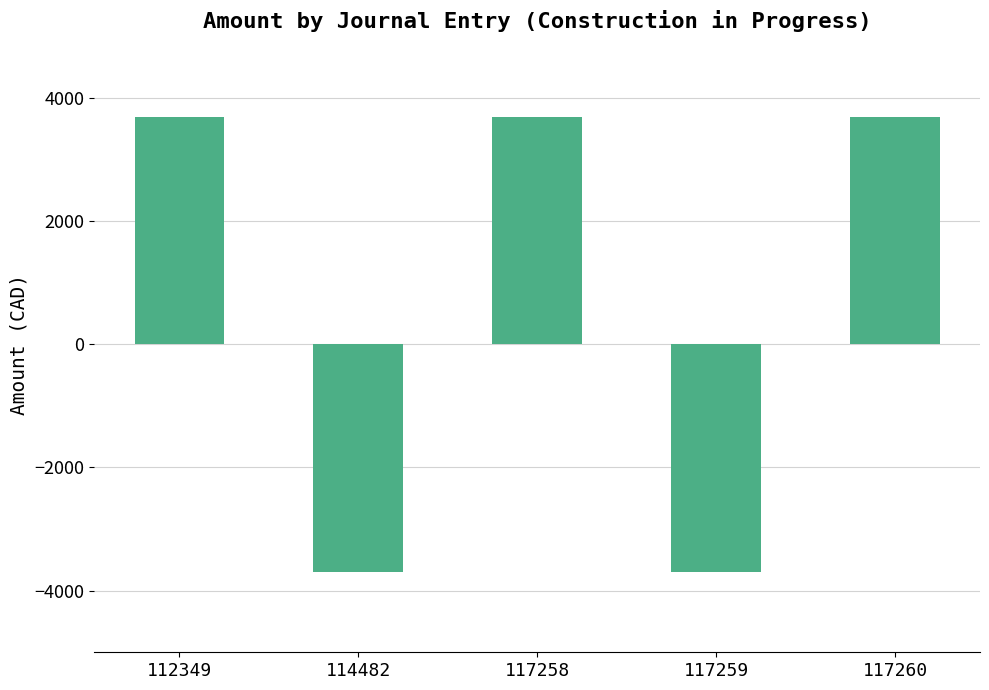

Reading right to left, transcribe all the data shown in this chart.

3695.1	-3695.1	3695.1	-3695.1	3695.1